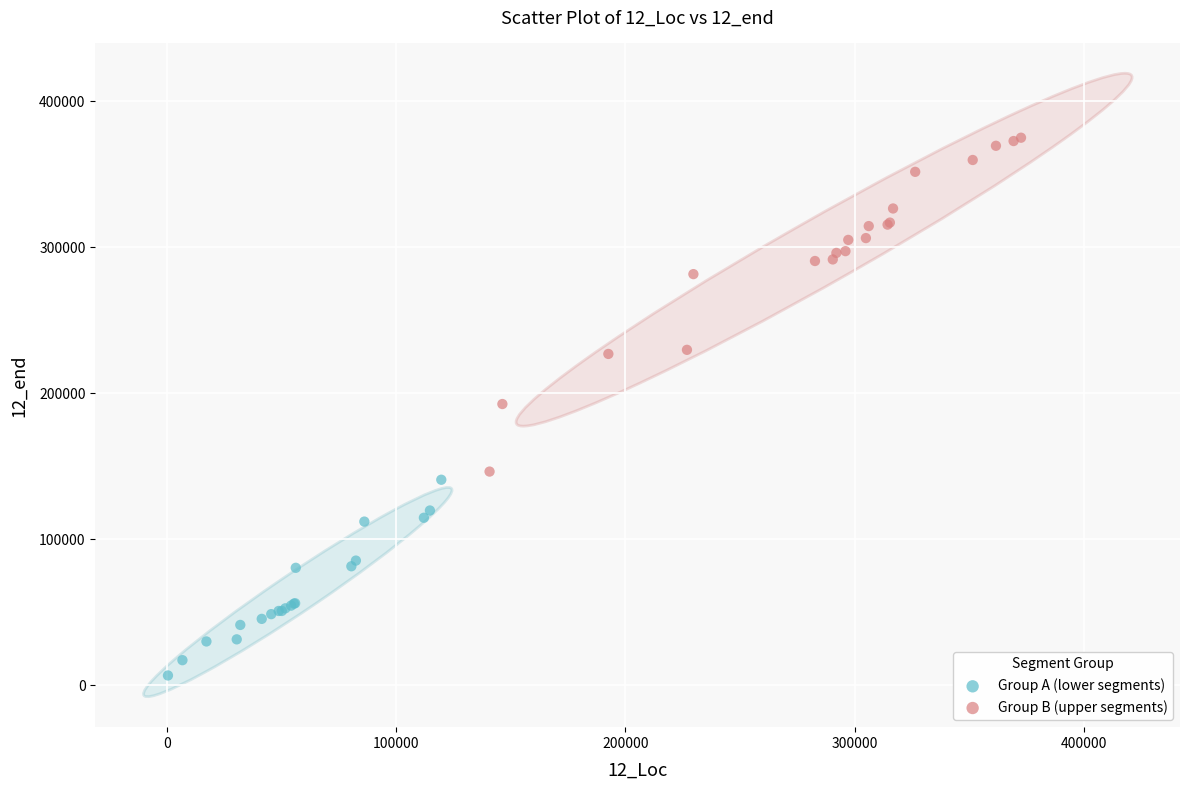

Which series has the widest spread of Y values?

Group B (upper segments)